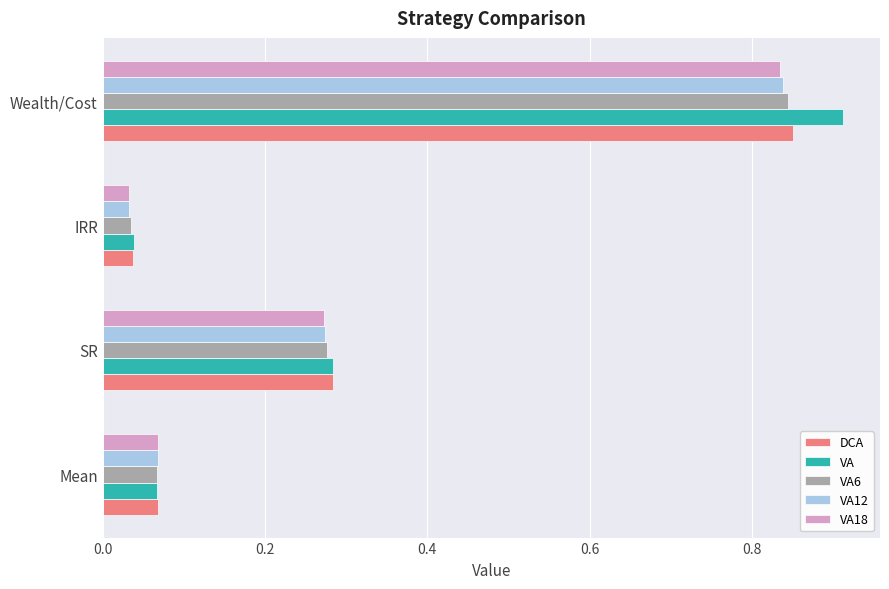

Between SR and IRR, which series saw the biggest shift?

DCA